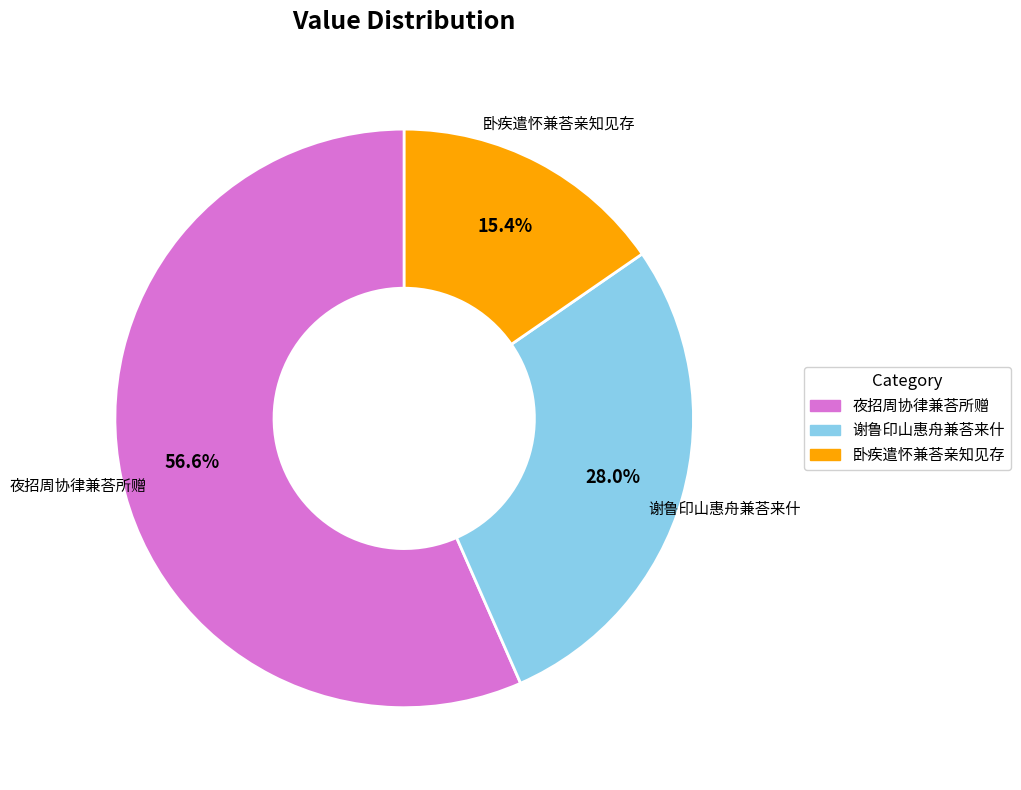

What is the ratio of the value at 卧疾遣怀兼荅亲知见存 to the value at 夜招周协律兼荅所赠?

0.3